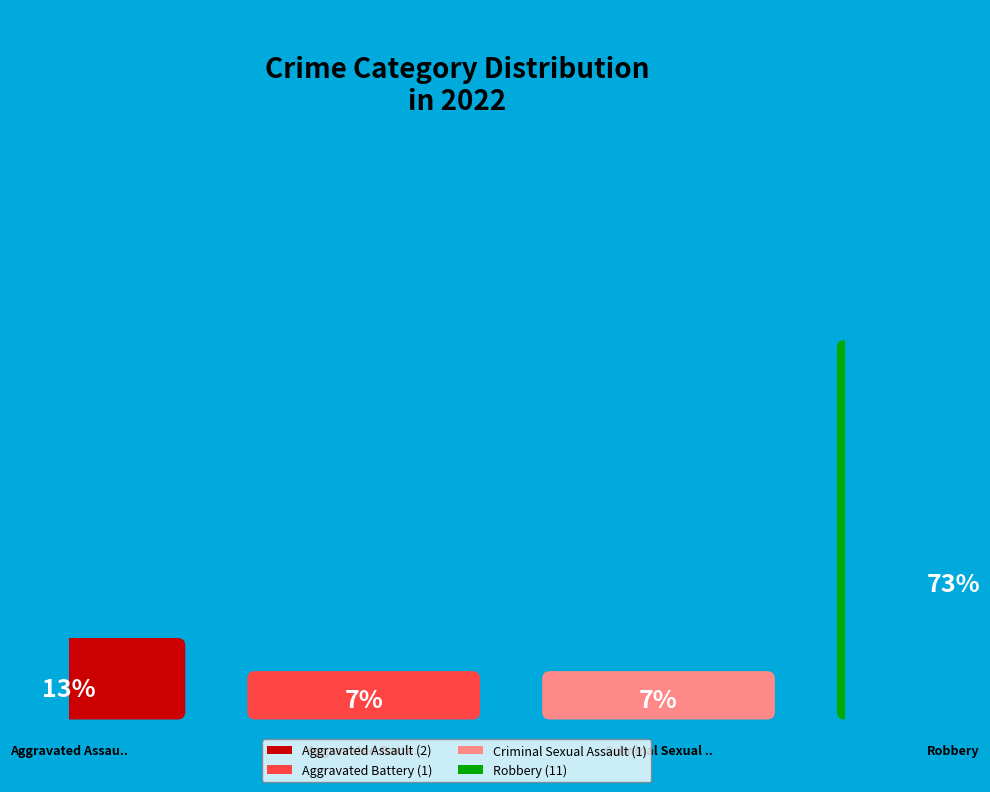

What is the largest slice in the pie chart?

Robbery